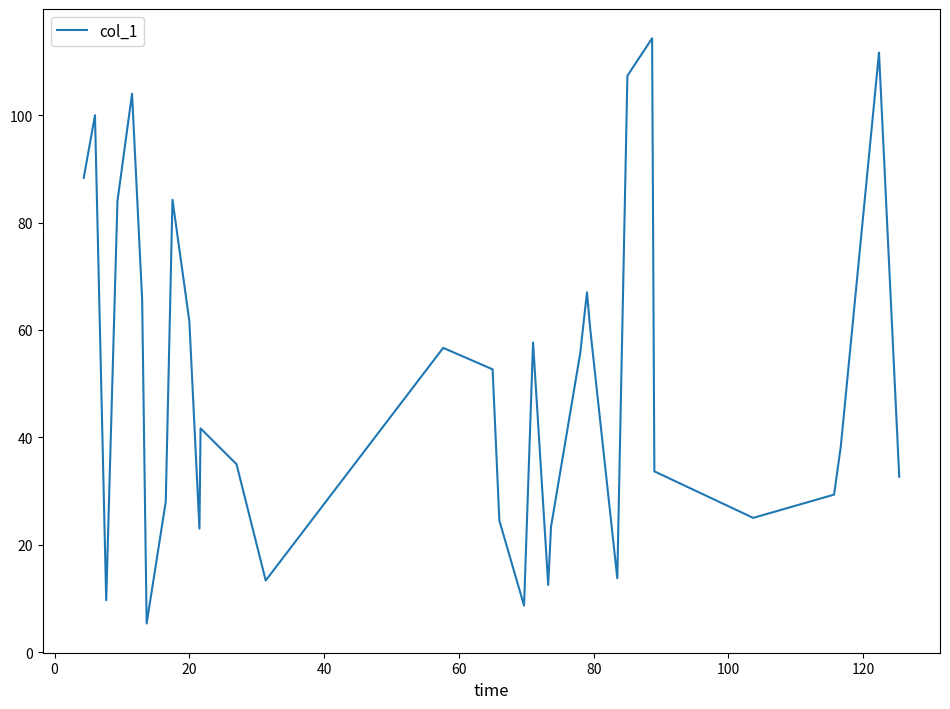

What is the difference between the maximum and minimum values?

109.0